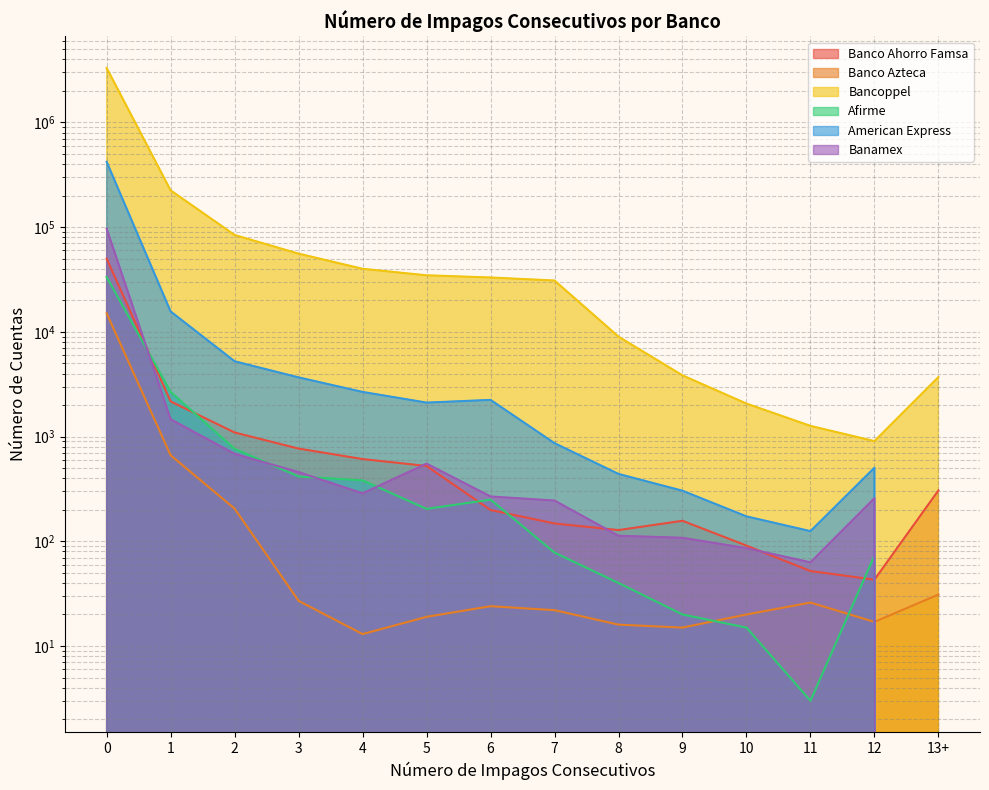

What is the sum of the American Express values at 6 and 11?

2366